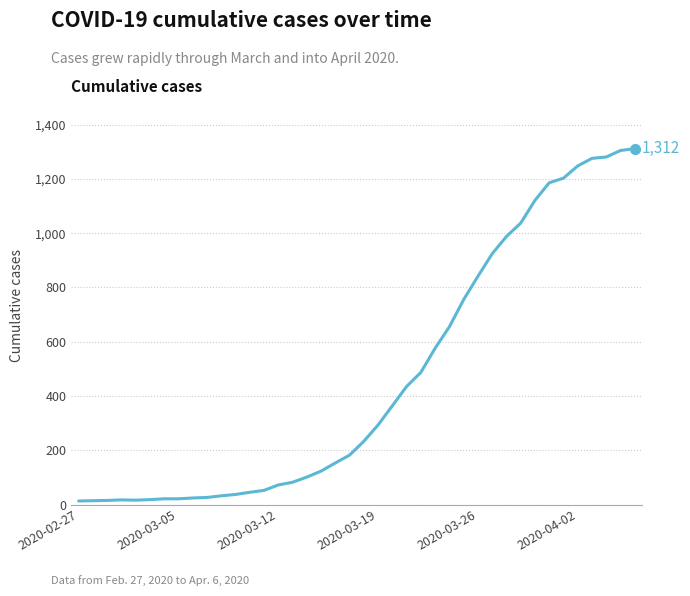

What is the difference between the maximum and minimum values?

1299